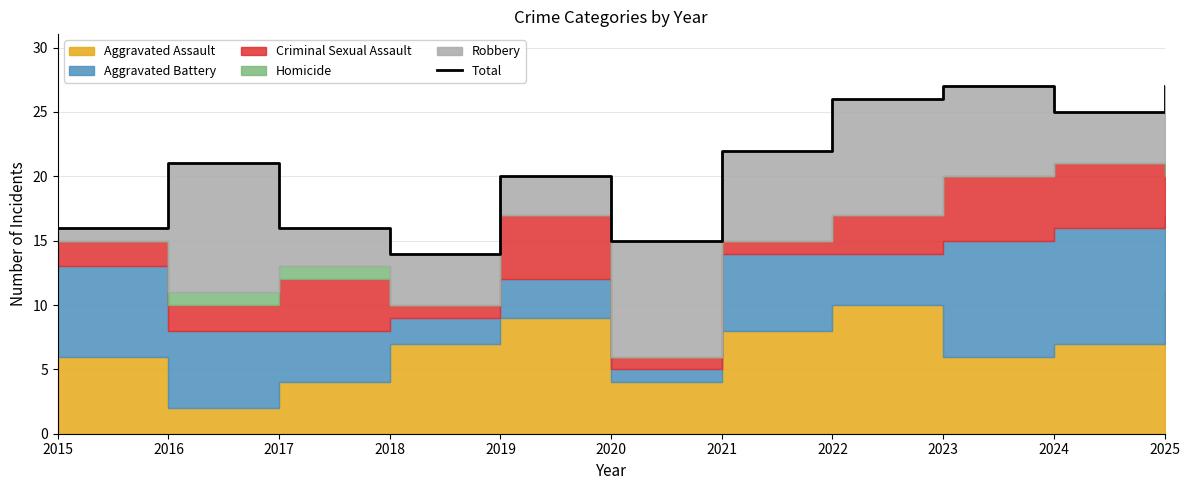

List the labels in order of value, largest first.

2023, 2025, 2022, 2024, 2021, 2016, 2019, 2015, 2017, 2020, 2018